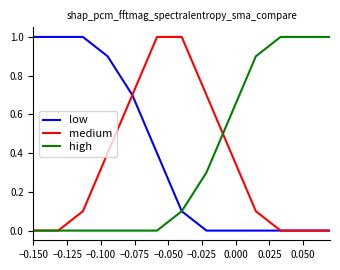

What are all the series names shown in the legend?

low, medium, high